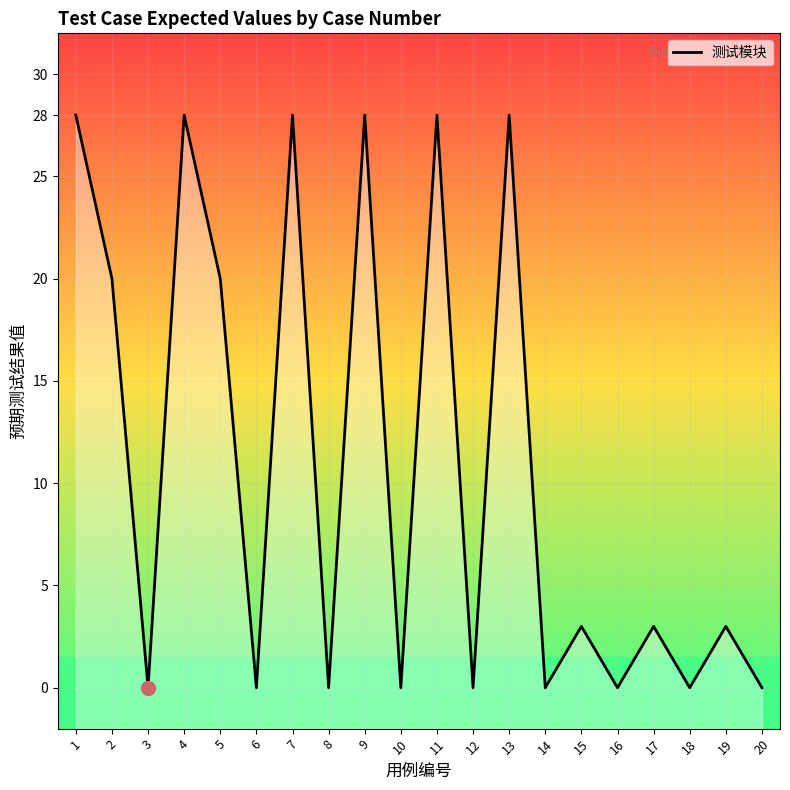

Does the chart display data point markers on the line(s)?

No